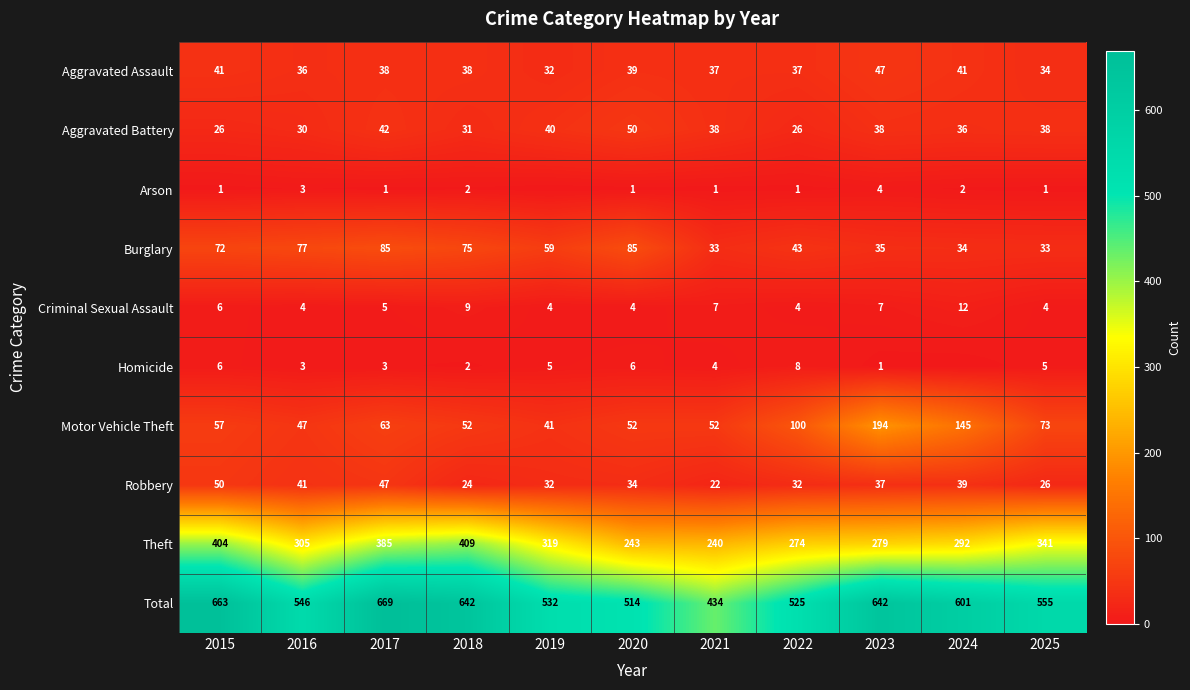

What is the sum of all Criminal Sexual Assault values?

66